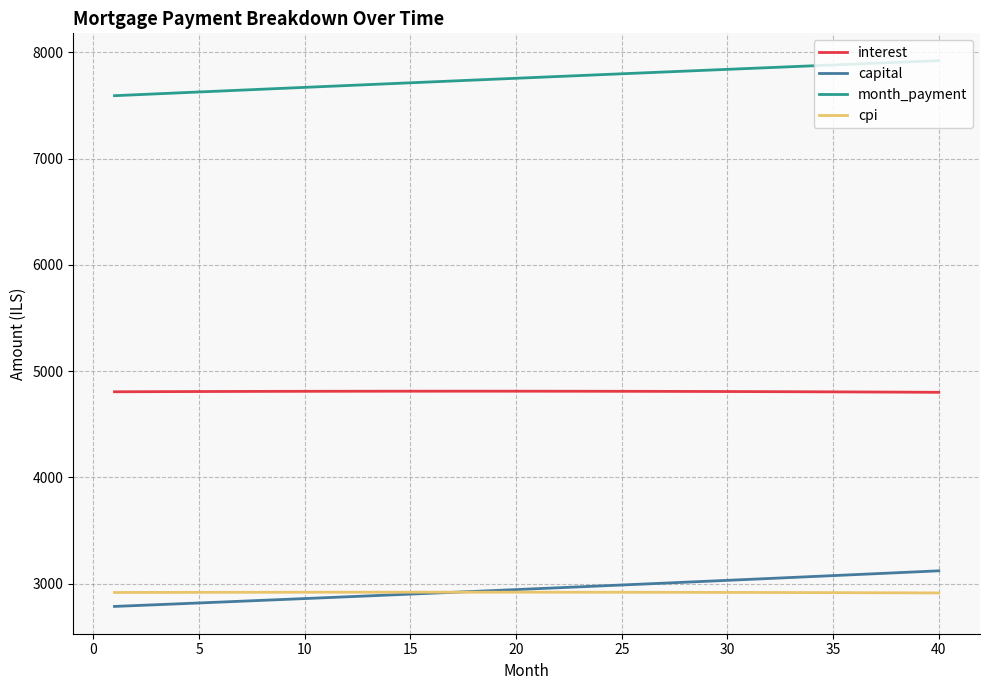

How many lines are shown in the chart?

4